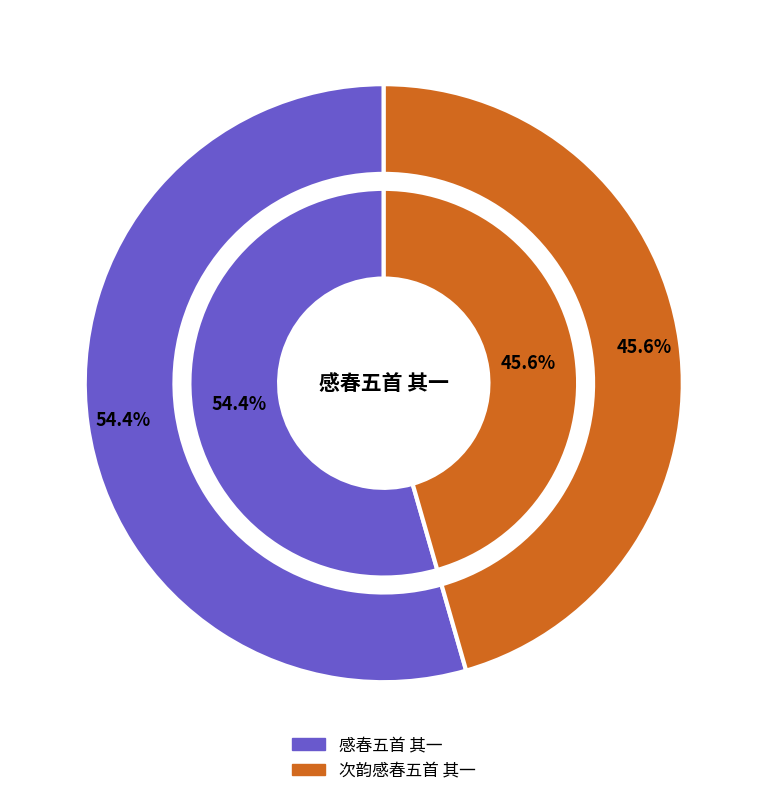

Does 次韵感春五首 其一 account for over 50% of the chart?

No